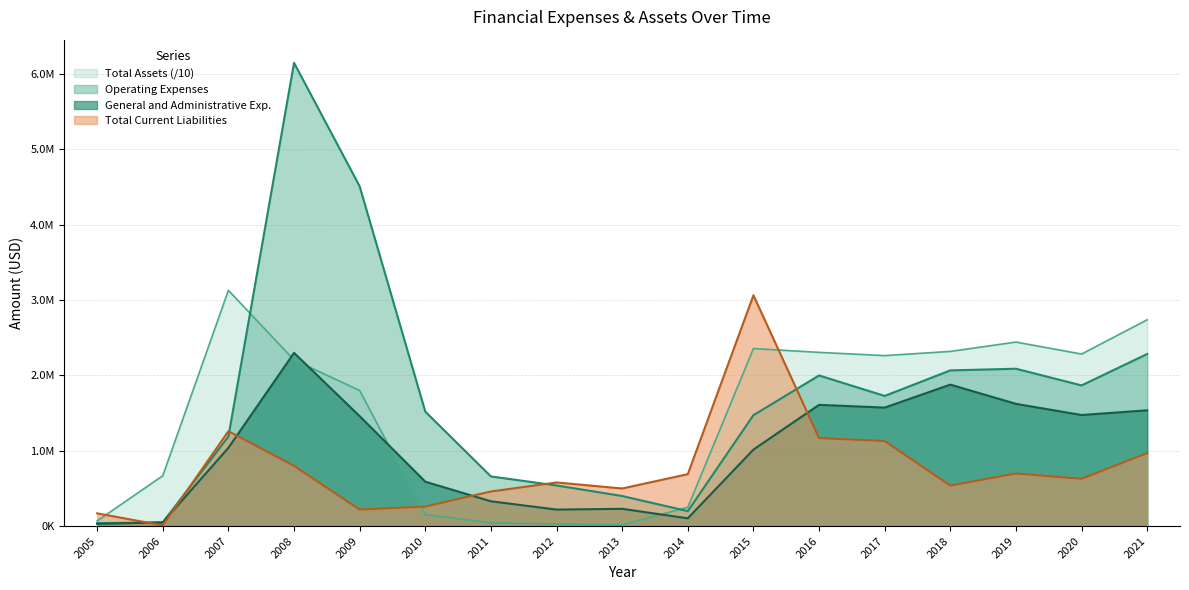

What are all the series names shown in the legend?

Total Assets (/10), Operating Expenses, General and Administrative Exp., Total Current Liabilities